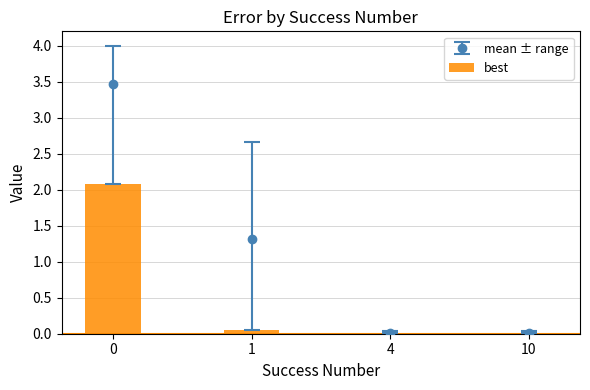

List the labels in order of value, largest first.

0, 1, 4, 10